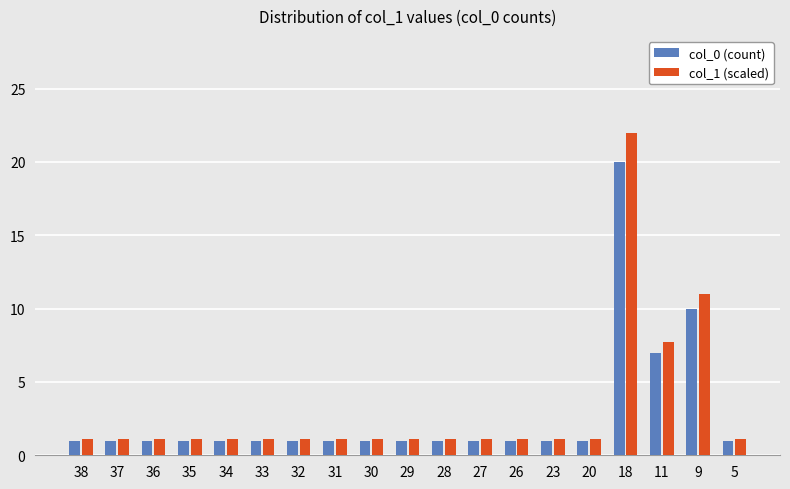

Rank the series by their average value, from highest to lowest.

col_1 (scaled), col_0 (count)